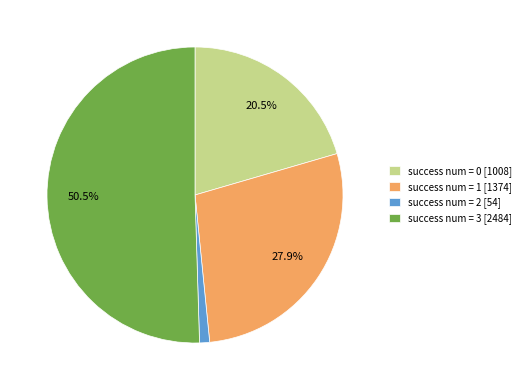

Rank the categories by value from highest to lowest.

success num = 3 [2484], success num = 1 [1374], success num = 0 [1008], success num = 2 [54]